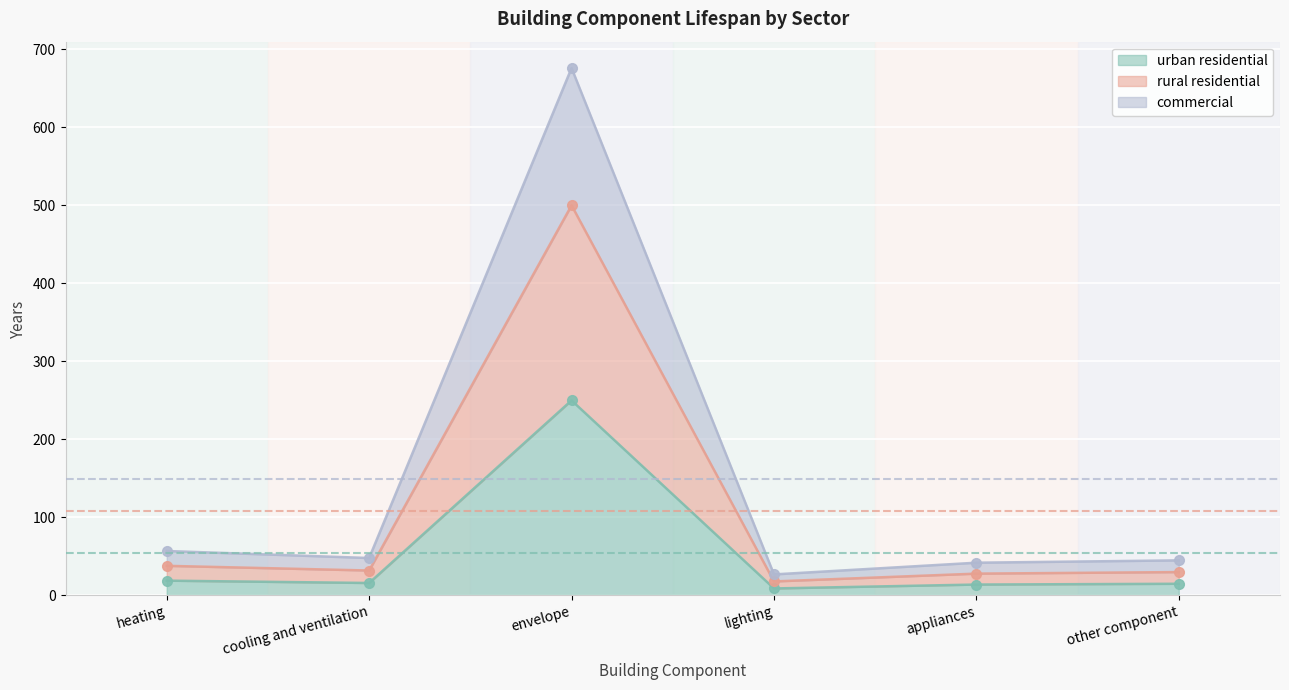

What is the highest value of the commercial series?

676